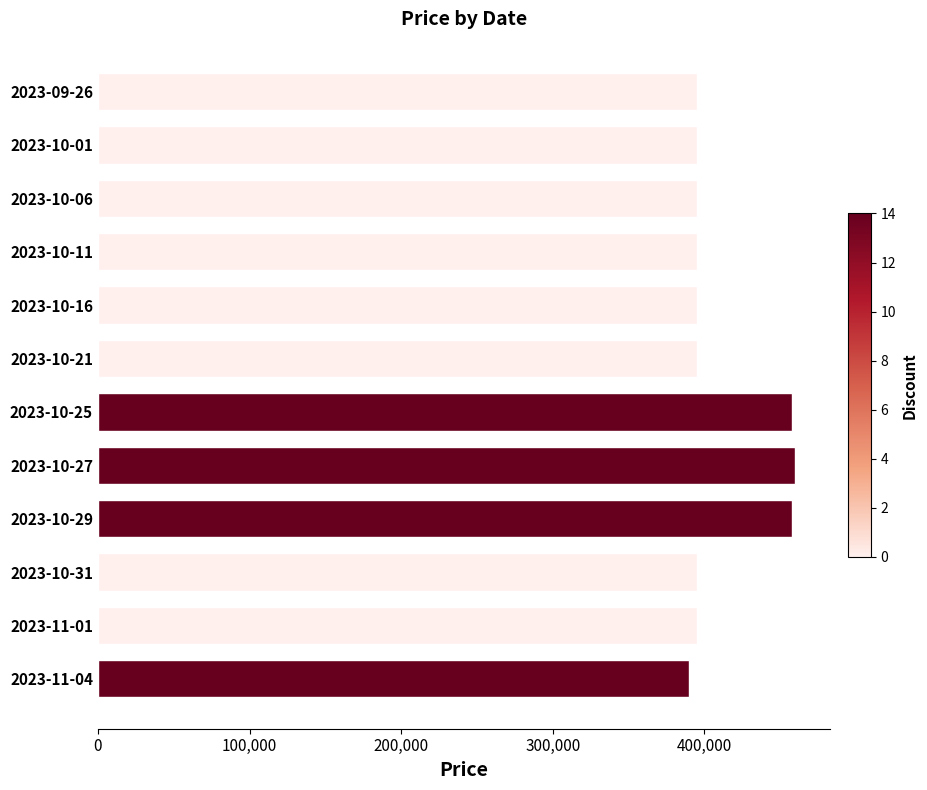

What is the ratio of the value at 2023-10-06 to the value at 2023-10-29?

0.9